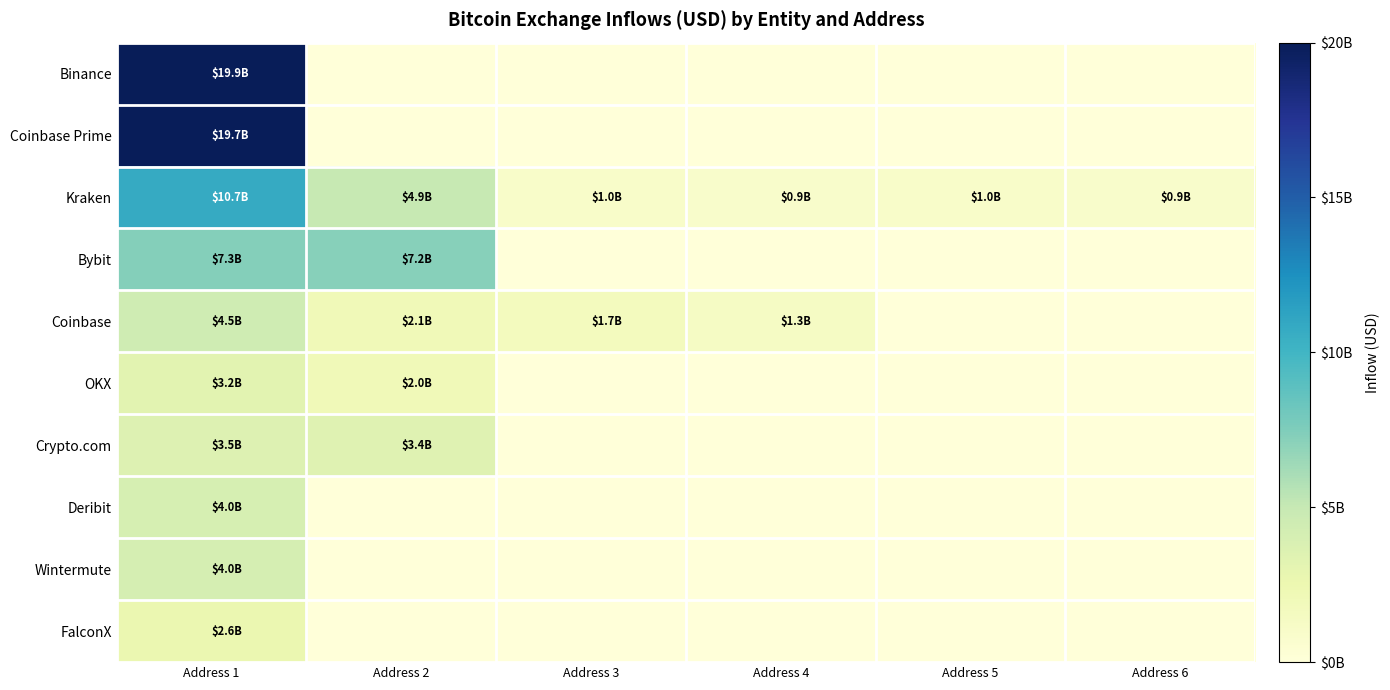

At Address 6, list the series in order from largest to smallest.

Kraken, Binance, Coinbase Prime, Bybit, Coinbase, OKX, Crypto.com, Deribit, Wintermute, FalconX